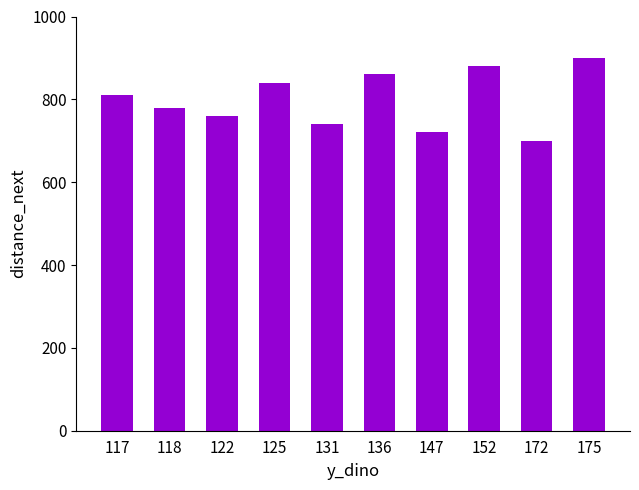

At which category does the chart reach its minimum across all series?

172